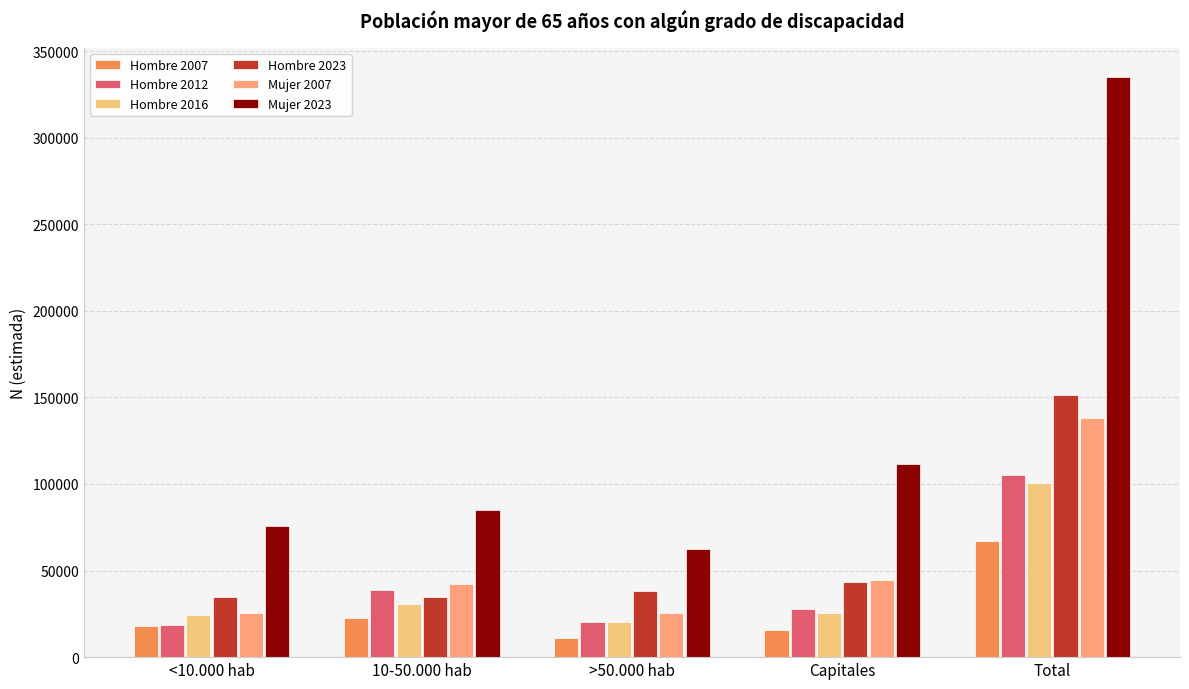

Which series has the largest range (max minus min)?

Mujer 2023